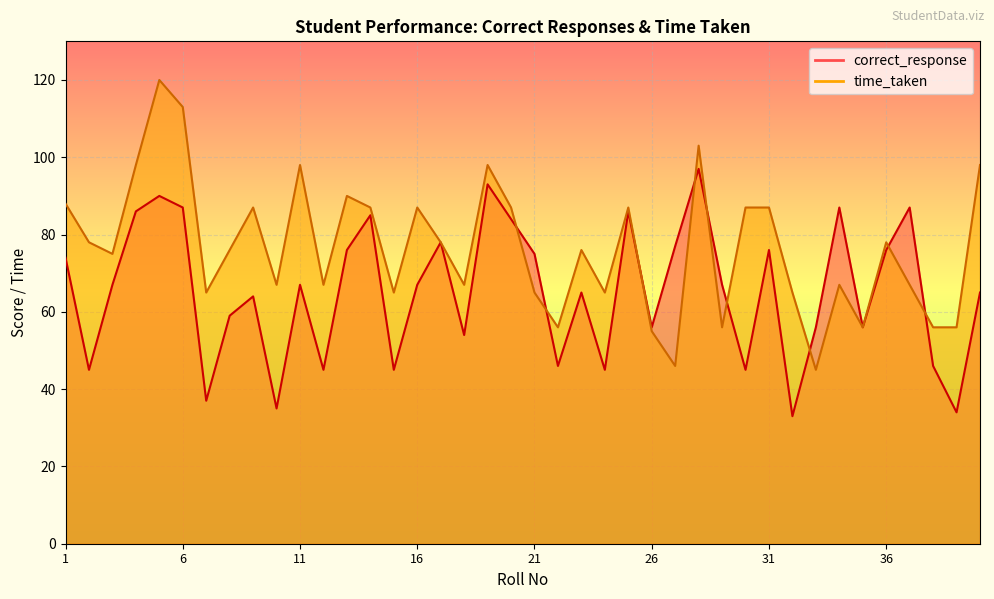

At which label is time_taken closest to 82?

2